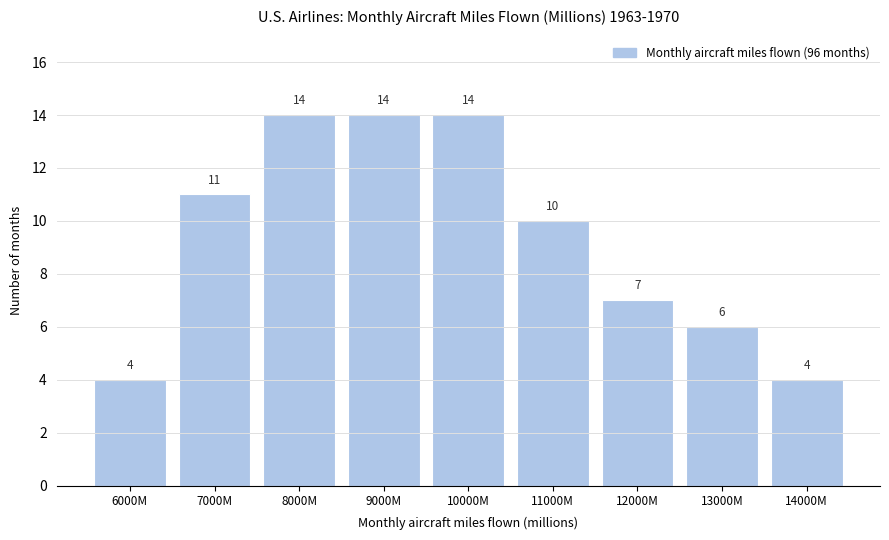

Reading left to right, extract all data points from this chart.

6000M=4	7000M=11	8000M=14	9000M=14	10000M=14	11000M=10	12000M=7	13000M=6	14000M=4